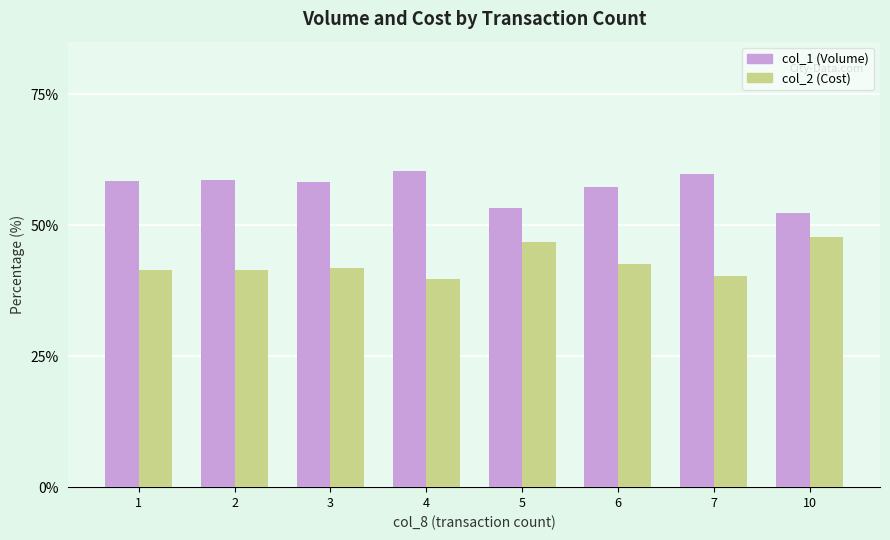

How many groups of bars are there?

8